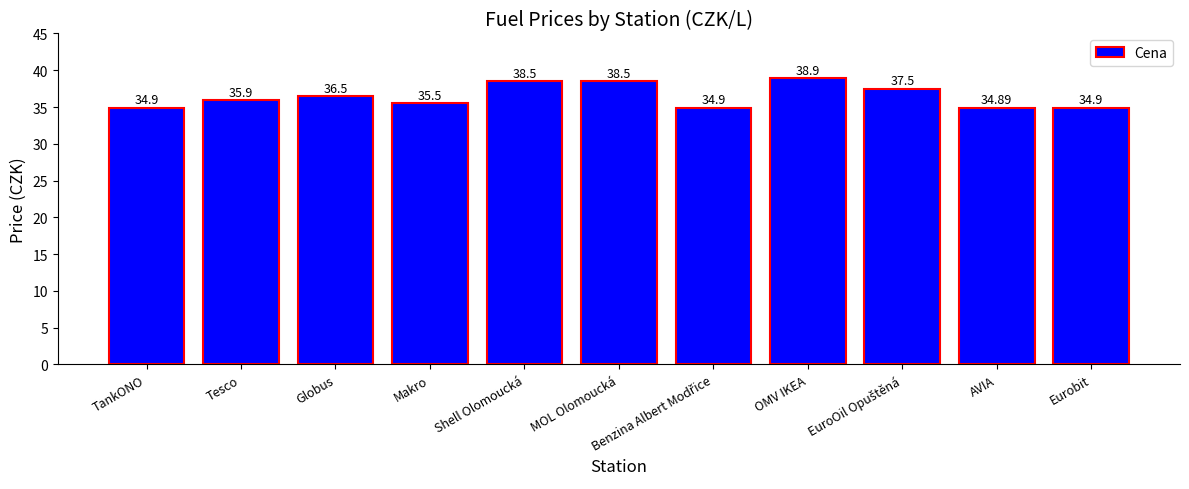

The chart shows a value of 58.9 at OMV IKEA. True or false?

False